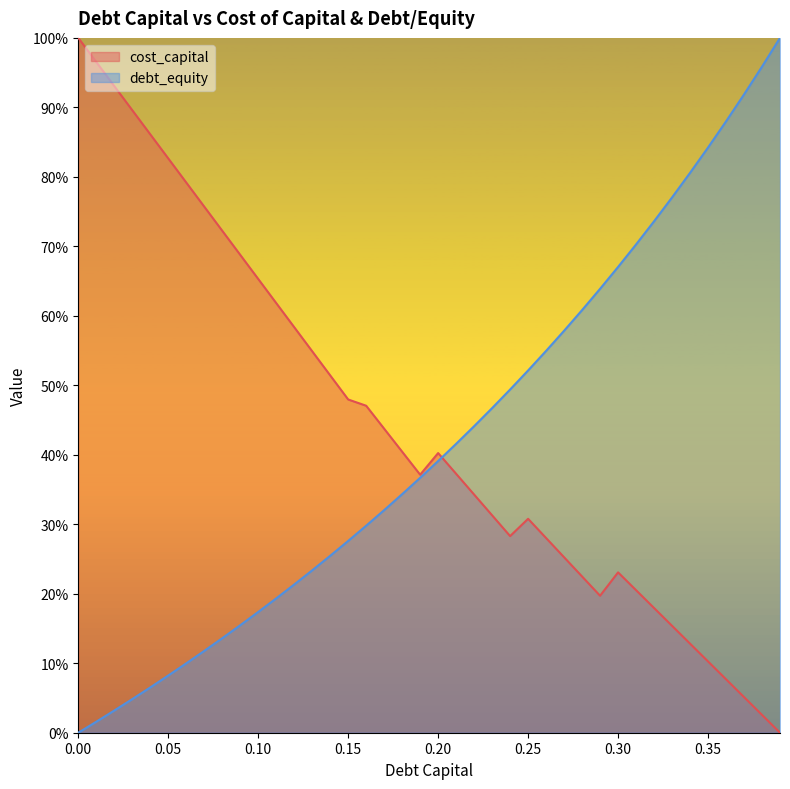

List the series in order of their overall mean, lowest first.

debt_equity, cost_capital